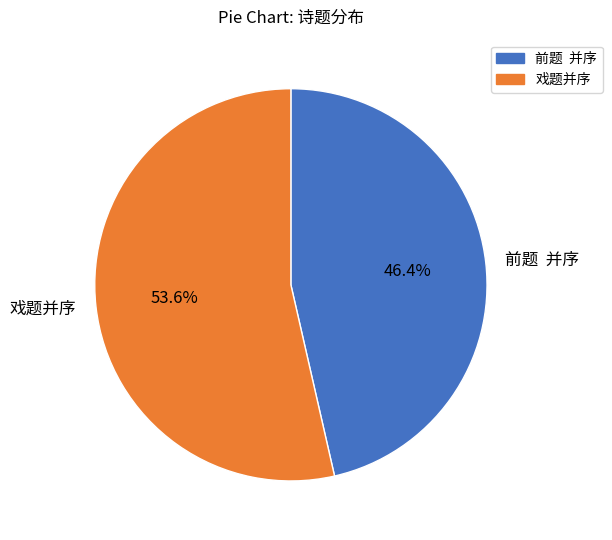

To the nearest percent, what is the difference between the largest and smallest slice percentages?

7%